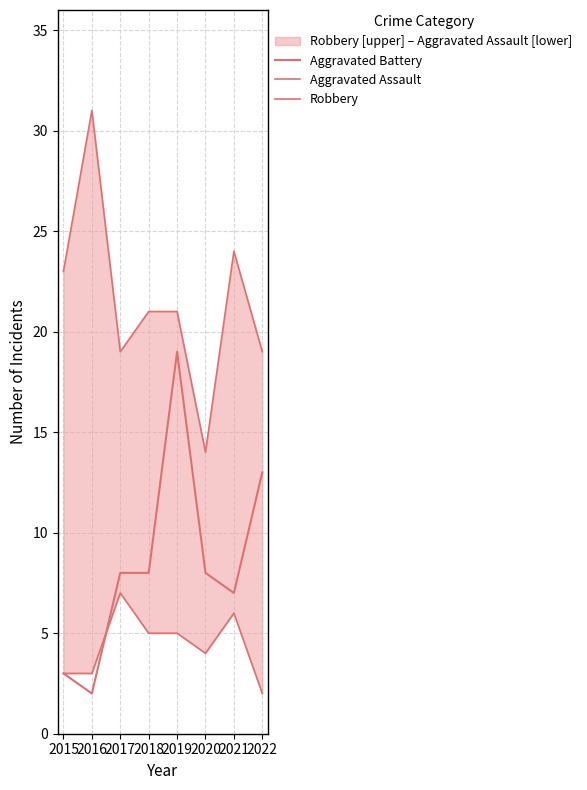

Reading left to right, extract all data points from this chart.

Aggravated Battery: 3	2	8	8	19	8	7	13
Aggravated Assault: 3	3	7	5	5	4	6	2
Robbery: 23	31	19	21	21	14	24	19